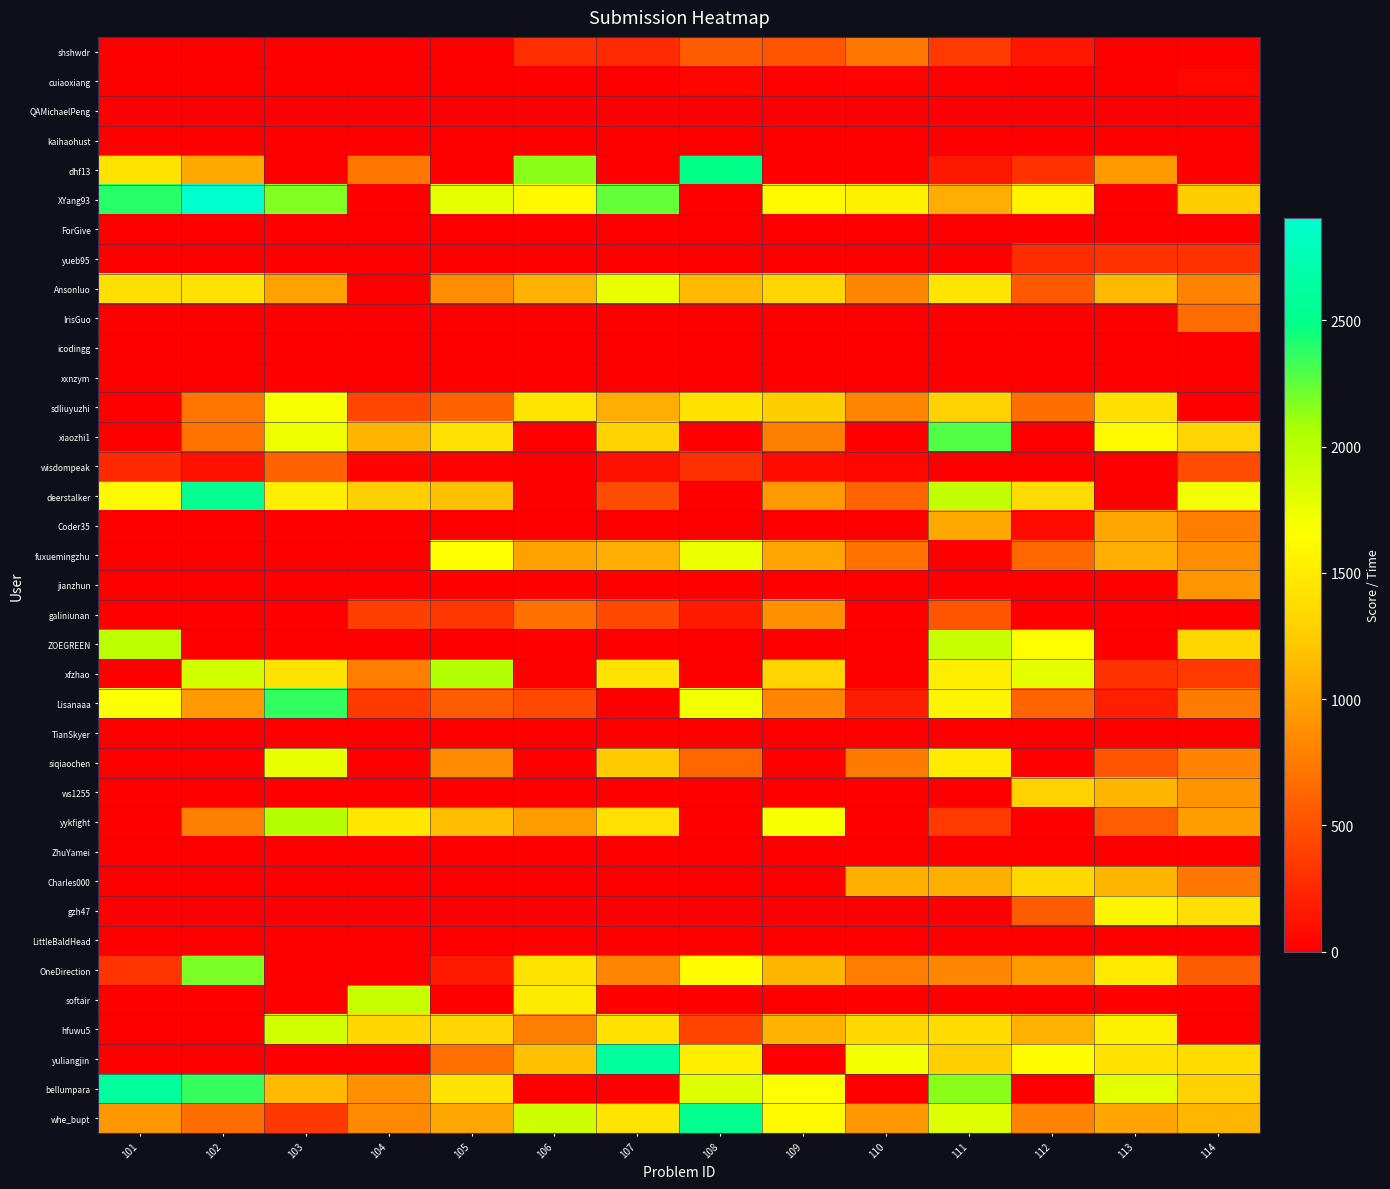

Which series has the largest total across all categories?

XYang93